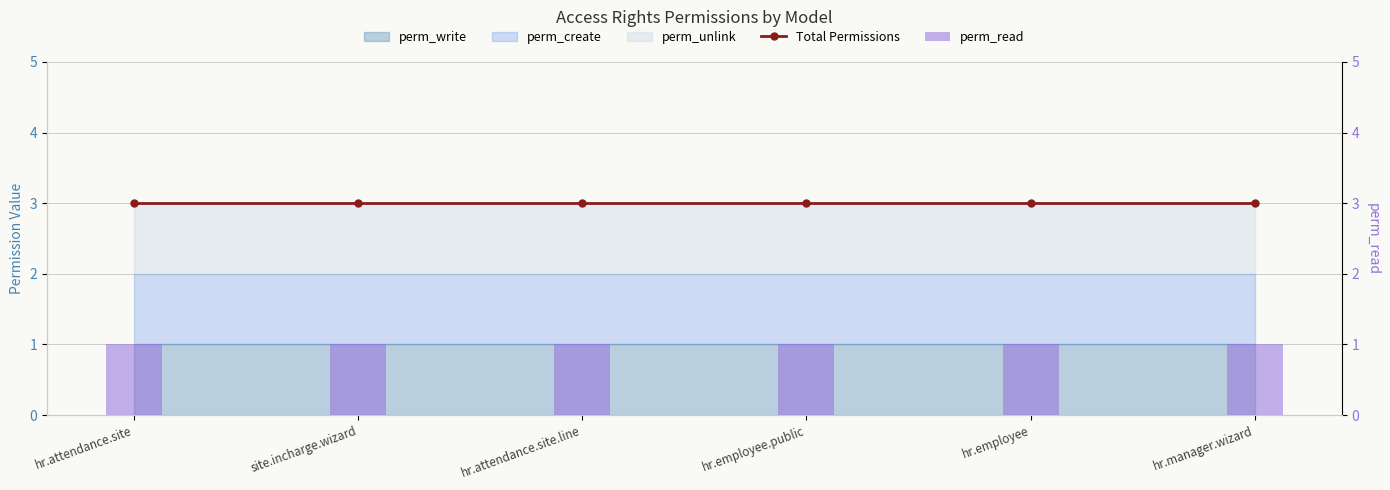

Where is Total Permissions nearest to the value 3?

hr.attendance.site